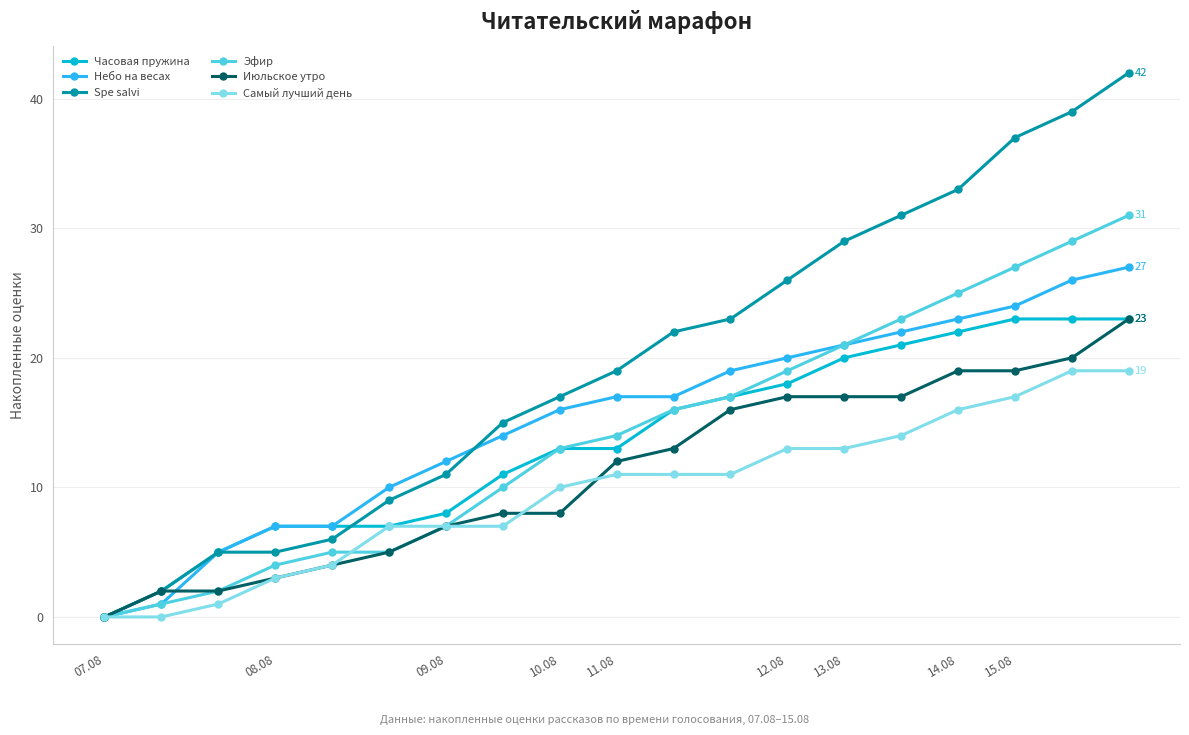

Which series has the largest range (max minus min)?

Spe salvi